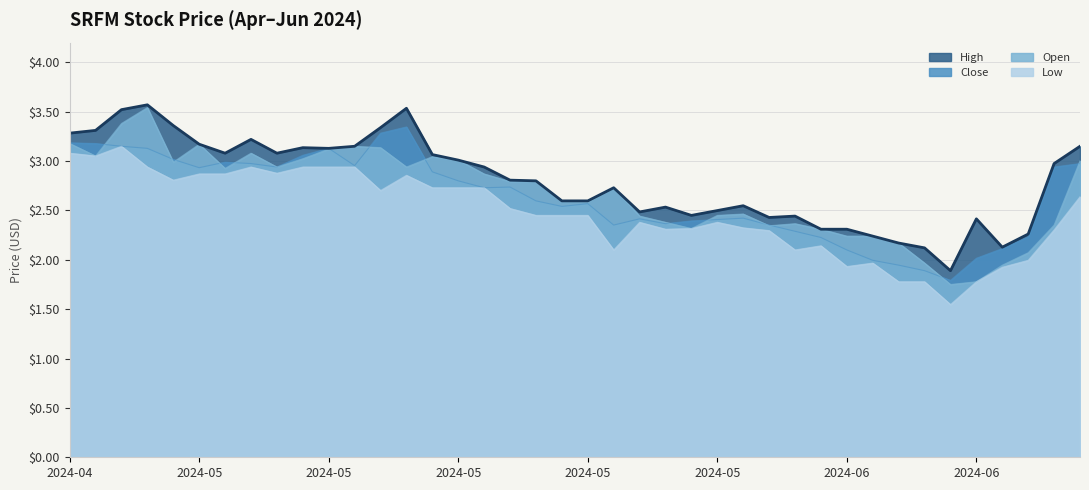

True or false: High and Open intersect in this chart.

False